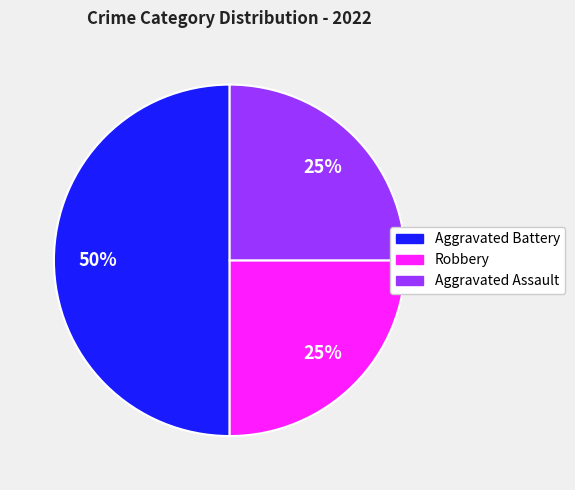

To the nearest percent, what is the combined percentage of Aggravated Battery and Robbery?

75%